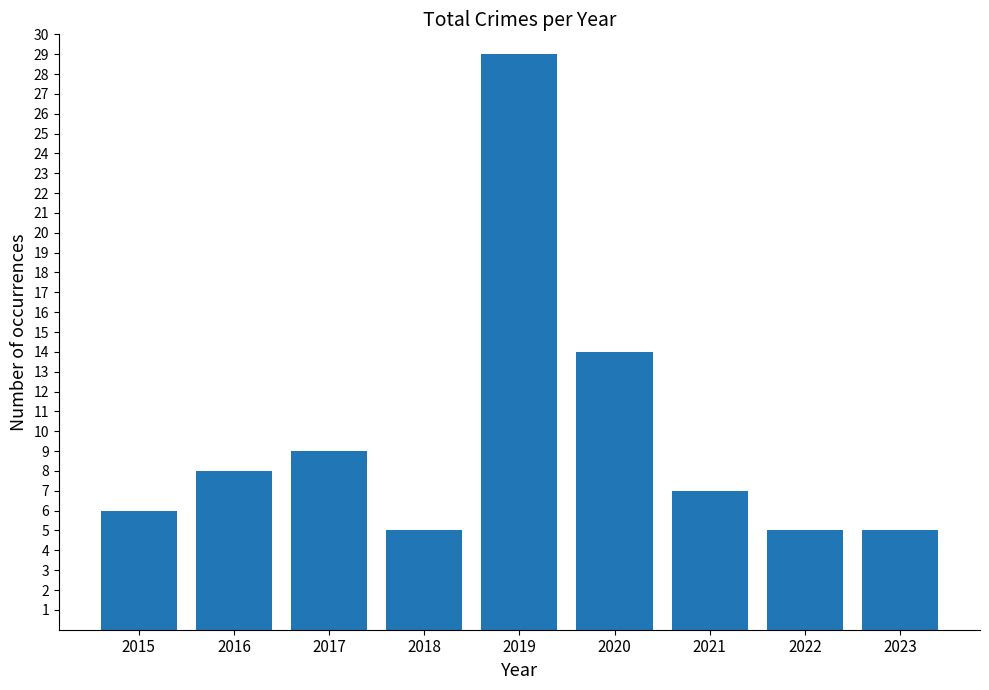

Reading right to left, list all the values displayed in this chart.

2023=5	2022=5	2021=7	2020=14	2019=29	2018=5	2017=9	2016=8	2015=6